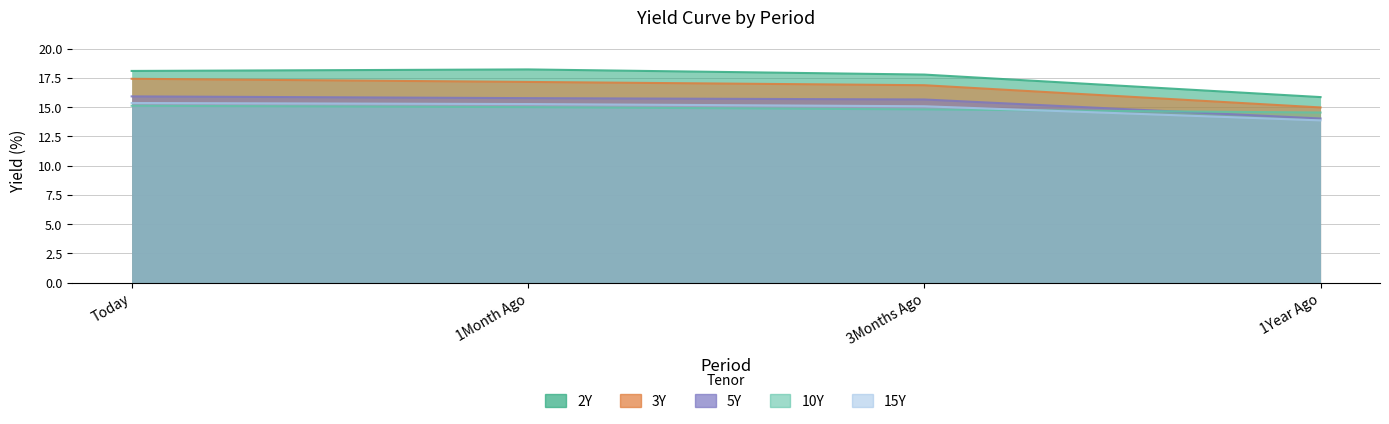

Which category has the highest value across all series?

1Month Ago